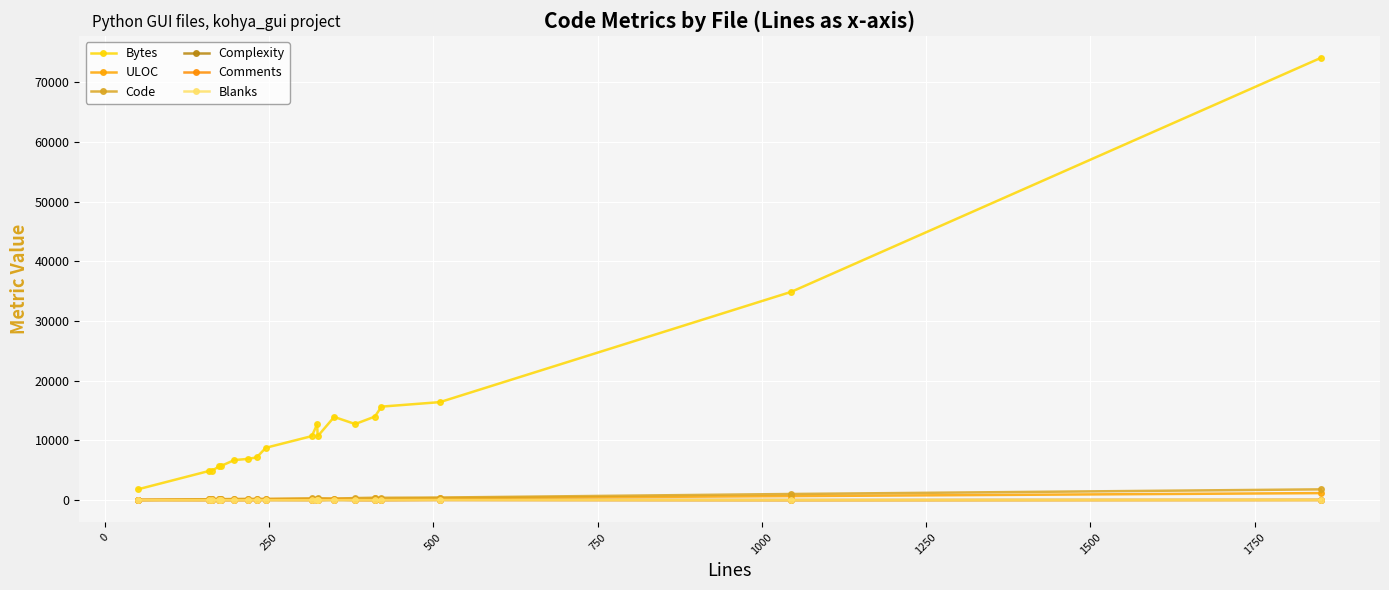

What is the minimum value for Blanks?

4